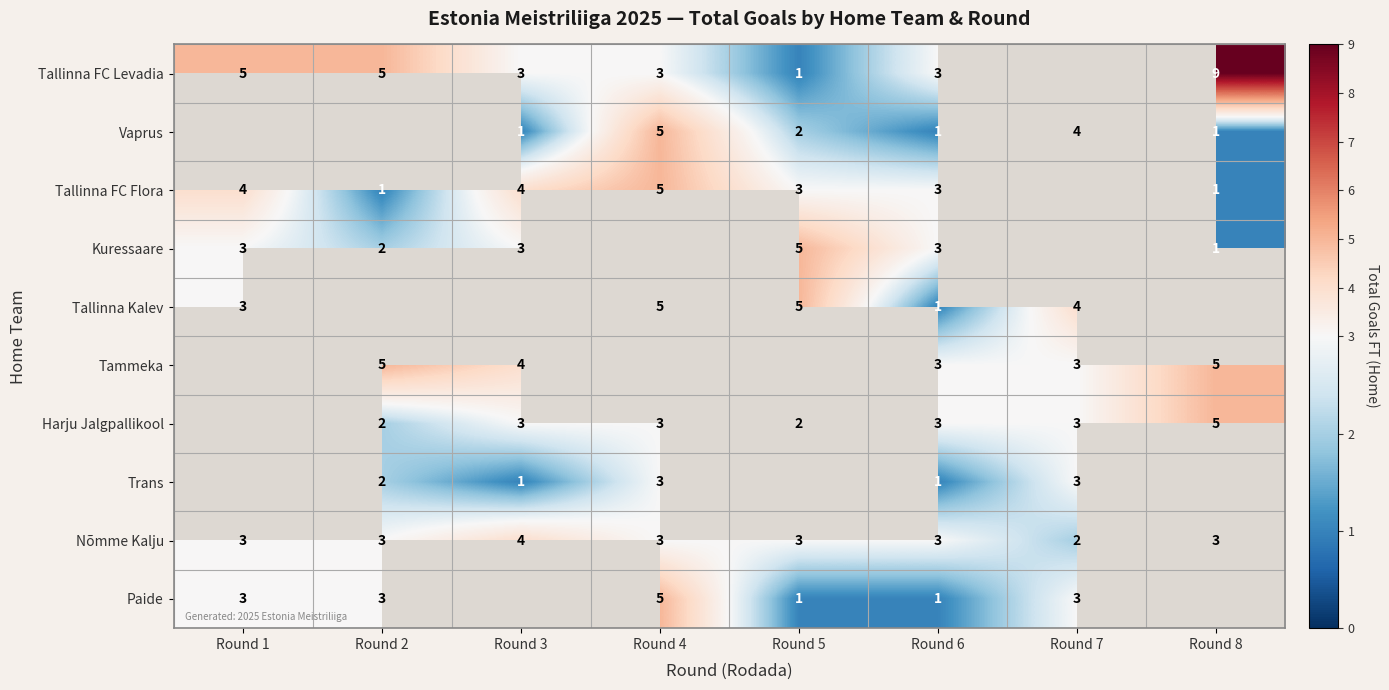

Which has a higher value, Round 5 or Round 3?

Round 3